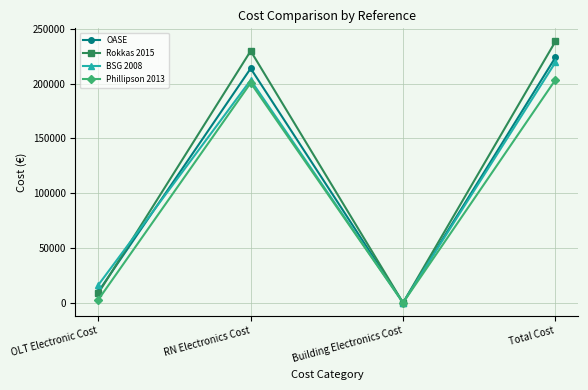

The OASE series shows 10067.3 at OLT Electronic Cost. True or false?

True